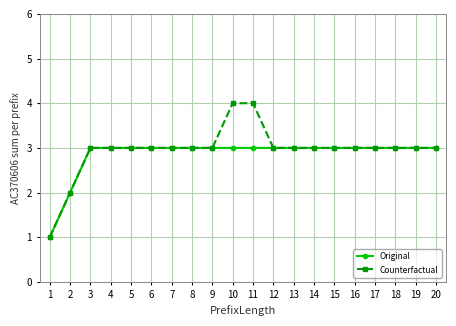

What is the total value across all series at 18?

6